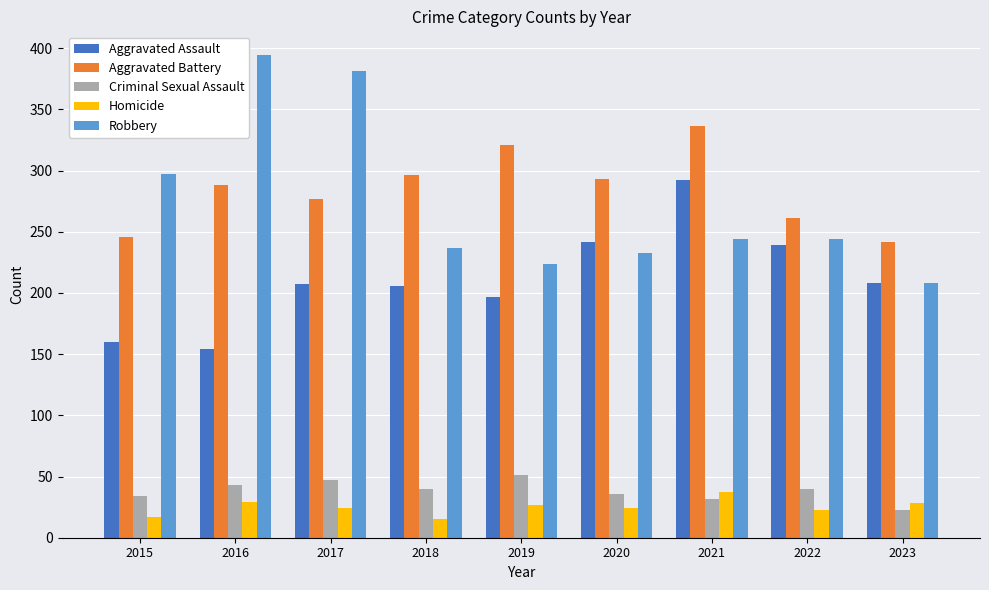

Is the value of Criminal Sexual Assault at 2020 greater than the value of Robbery at 2020?

No